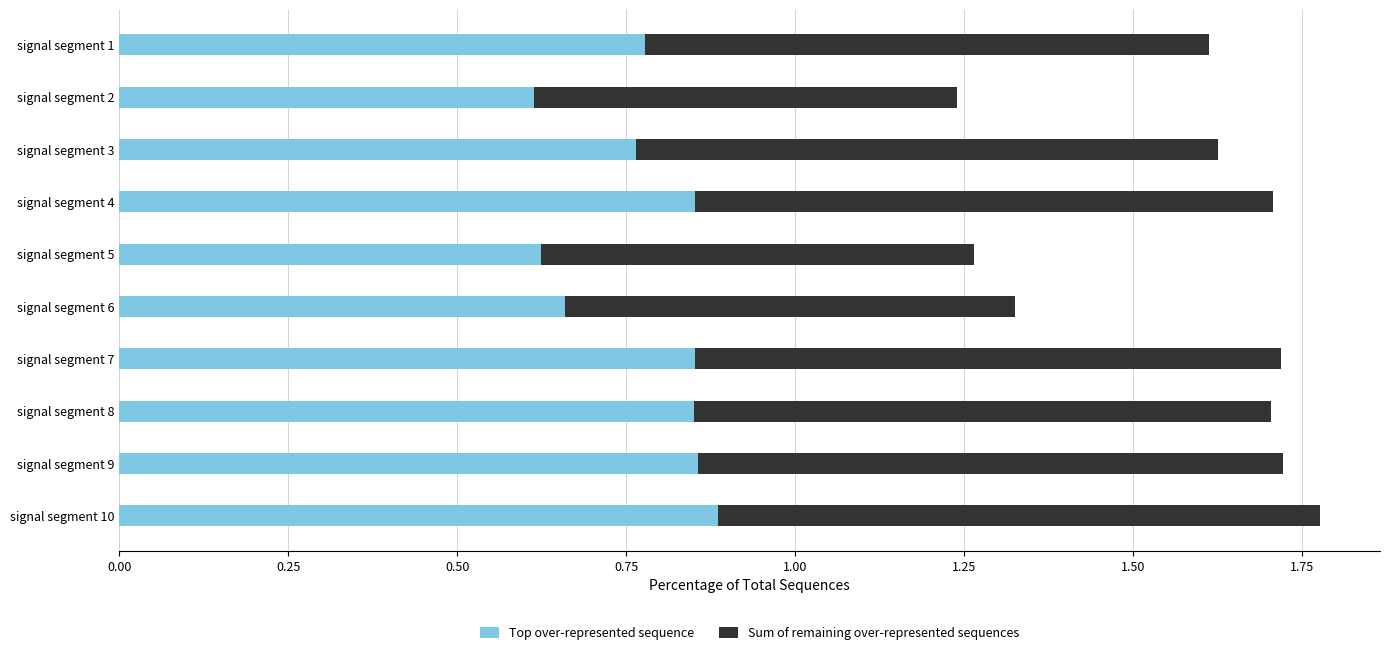

The Top over-represented sequence series shows 0.9 at signal segment 4. True or false?

True